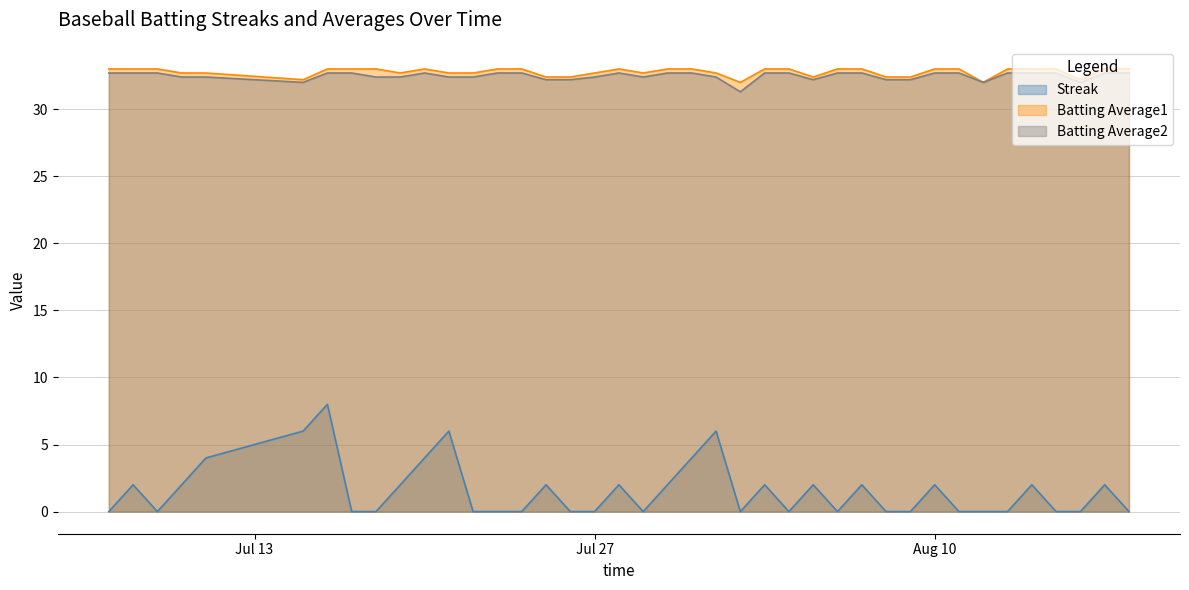

How many lines are shown in the chart?

3